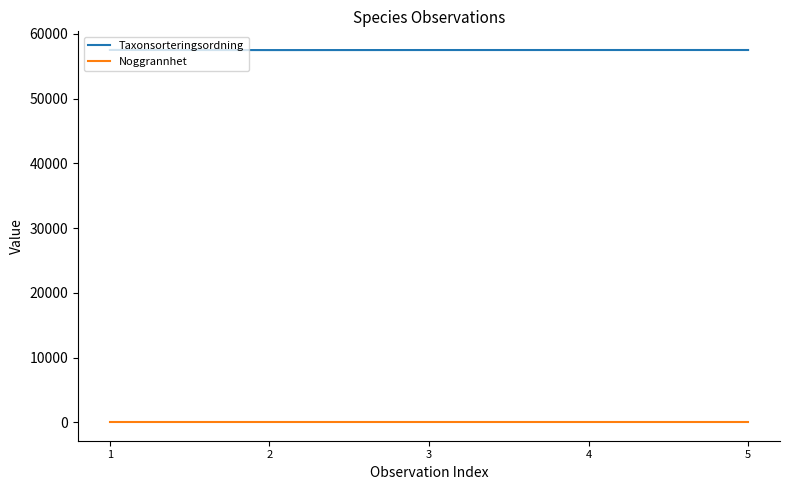

Which series has the largest total across all categories?

Taxonsorteringsordning